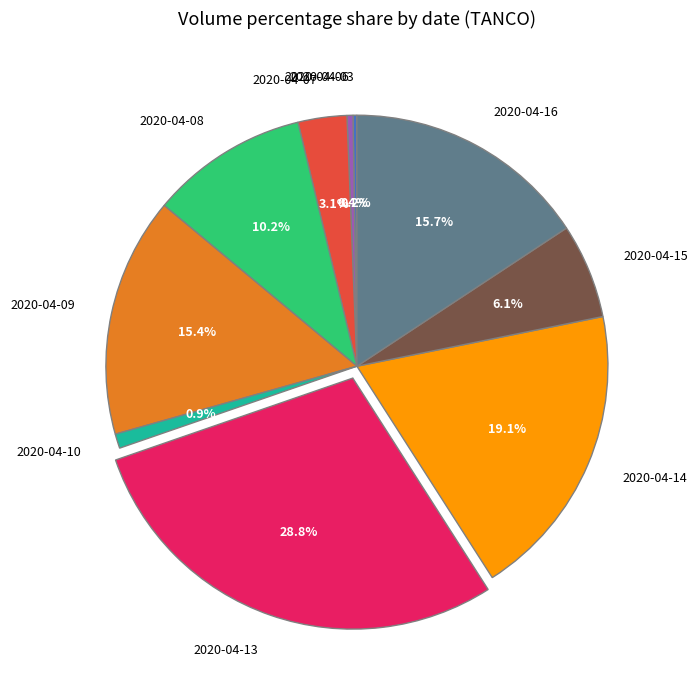

Which slice is the largest?

2020-04-13